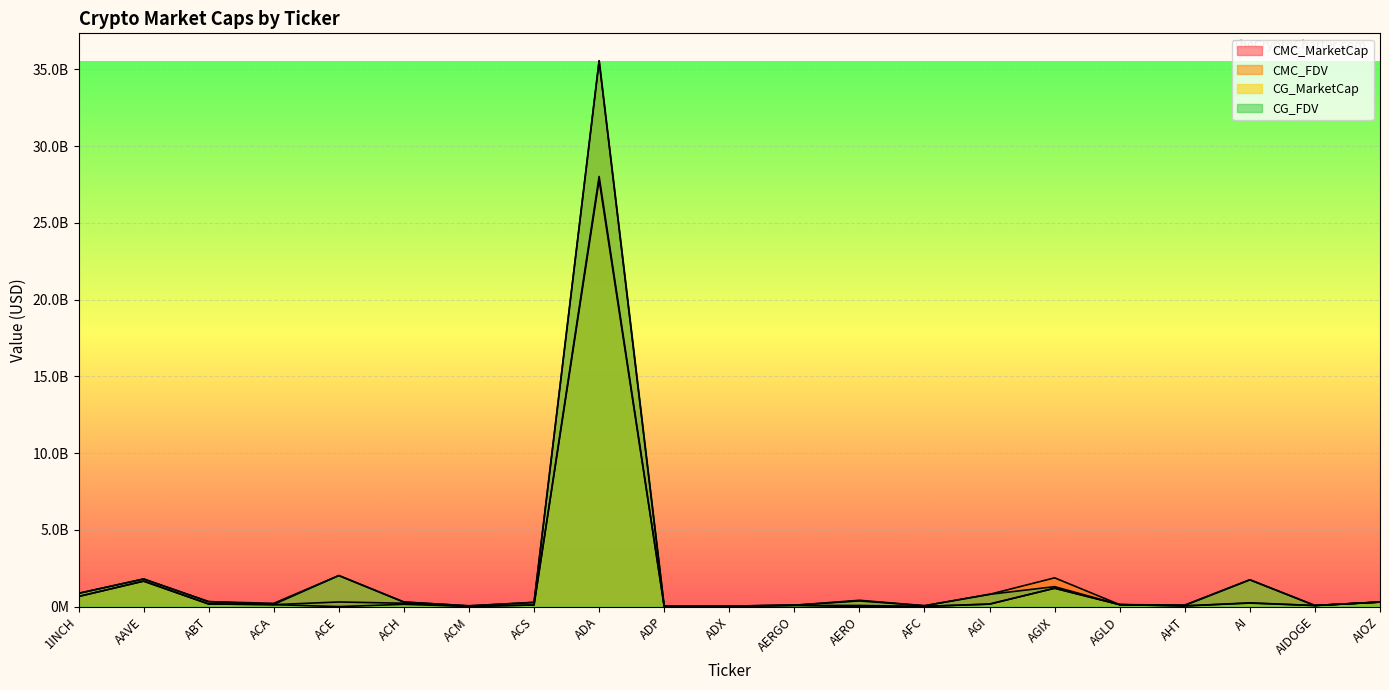

Reading left to right, what are all the values shown in this chart?

CMC_MarketCap: 659190063.3	1660961254.8	171574187.3	128393964.4	302393628.5	219651314.8	15485839.3	106377010.7	28020438095.3	10918165.9	33757464.4	83461136.4	0.0	14381158.2	158553704.6	1196892756.2	128810837.5	44243306.2	246625171.6	68446227.2	297129376.4
CMC_FDV: 864482015.4	1801375940.6	323809281.6	213434123.4	2023342493.9	297671017.5	51284346.9	275055316.7	35534097420.2	36580819.8	35519832.1	93776557.8	371000360.0	59082751.1	799500358.8	1875133589.2	128810837.5	103183527.1	1749890353.0	75176394.9	297129376.4
CG_MarketCap: 660345695.0	1660073324.0	172065405.0	128565844.0	0.0	147235092.0	15487381.0	106455967.0	27796816553.0	10419047.0	34072859.0	80474084.0	74302671.0	14458013.0	169363258.0	1199623834.0	128651718.0	47596328.0	227104435.0	72217285.0	297070714.0
CG_FDV: 865997546.0	1800412946.0	324651708.0	143593021.0	2025459198.0	297824216.0	51186874.0	275259482.0	35569967792.0	34908545.0	35481221.0	90420319.0	412860926.0	59332422.0	801336825.0	1300024373.0	128651718.0	76429198.0	1746957190.0	72217303.0	297069061.0